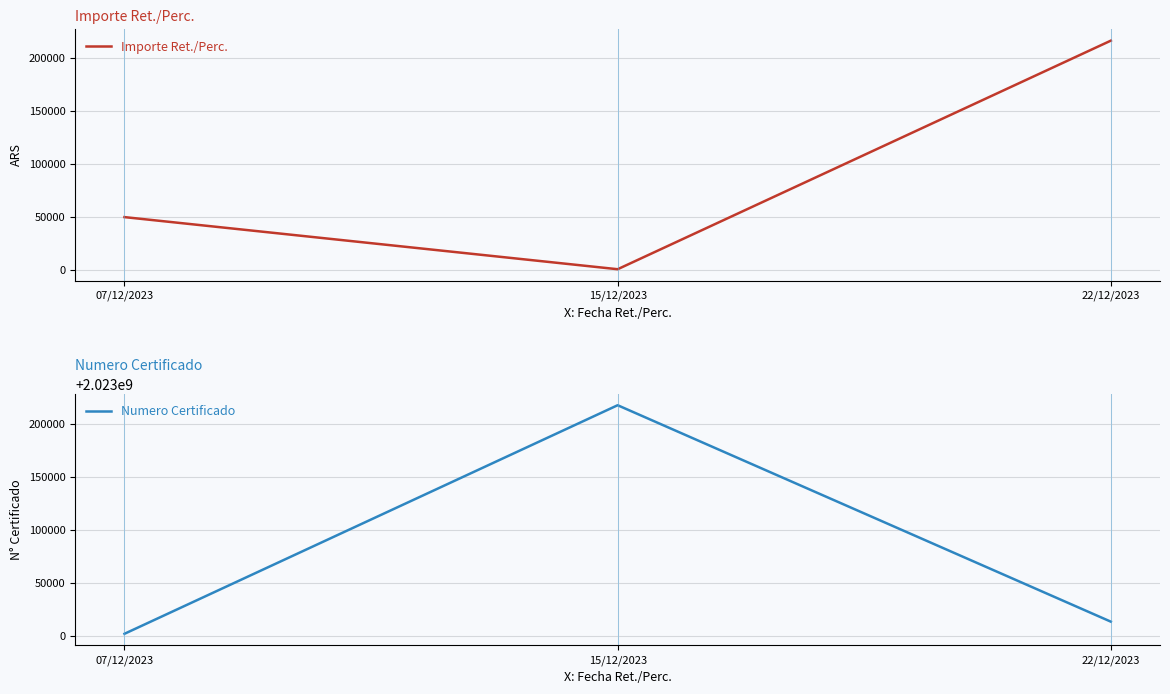

Between 07/12/2023 and 15/12/2023, which is larger?

07/12/2023